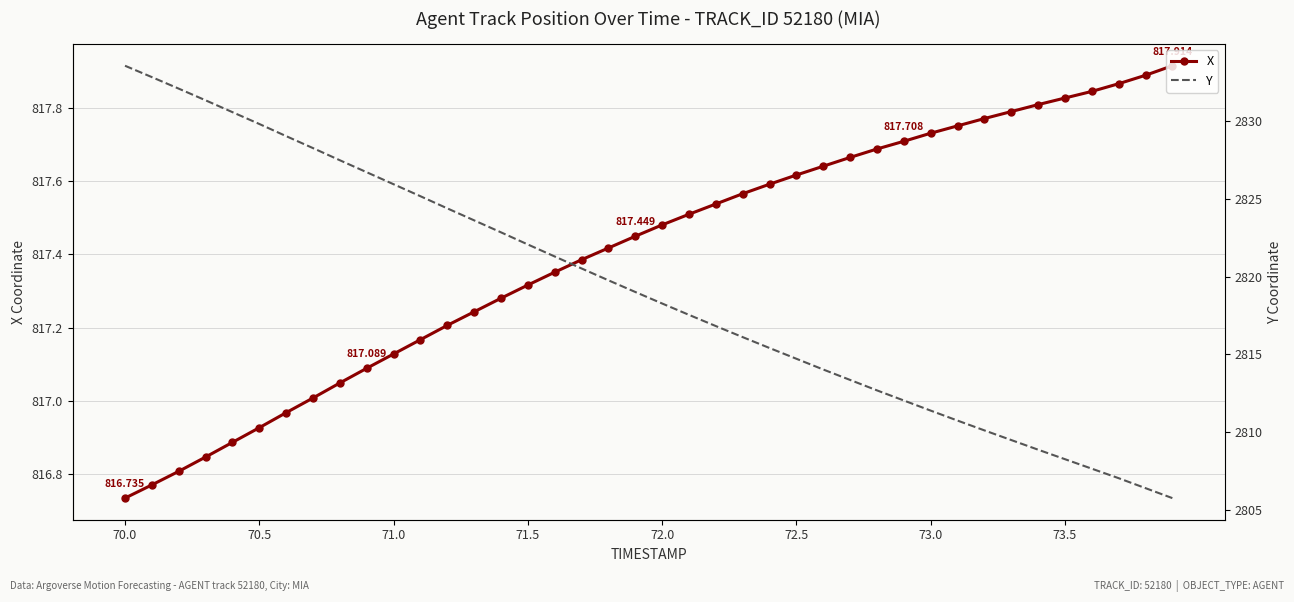

What is the total value across all series at 71.5?

3639.4